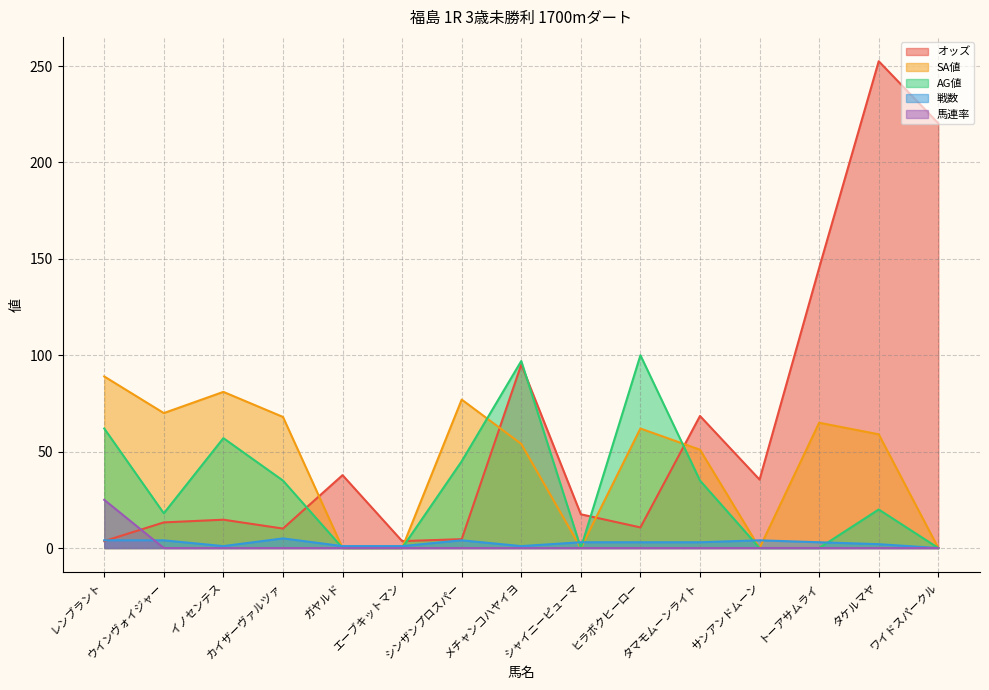

Reading left to right, list all the values displayed in this chart.

オッズ: レンブラント=3.6	ウインヴォイジャー=13.3	イノセンテス=14.7	カイザーヴァルツァ=10.1	ガヤルド=37.8	エーブキットマン=3.6	シンザンプロスパー=4.6	メチャンコハヤイヨ=95.2	シャイニーピューマ=17.5	ヒラボクヒーロー=10.7	タマモムーンライト=68.5	サンアンドムーン=35.5	トーアサムライ=145.3	タケルマヤ=252.5	ワイドスパークル=220.3
SA値: レンブラント=89.0	ウインヴォイジャー=70.0	イノセンテス=81.0	カイザーヴァルツァ=68.0	ガヤルド=0.0	エーブキットマン=0.0	シンザンプロスパー=77.0	メチャンコハヤイヨ=54.0	シャイニーピューマ=0.0	ヒラボクヒーロー=62.0	タマモムーンライト=51.0	サンアンドムーン=0.0	トーアサムライ=65.0	タケルマヤ=59.0	ワイドスパークル=0.0
AG値: レンブラント=62.0	ウインヴォイジャー=18.0	イノセンテス=57.0	カイザーヴァルツァ=35.0	ガヤルド=0.0	エーブキットマン=0.0	シンザンプロスパー=45.0	メチャンコハヤイヨ=97.0	シャイニーピューマ=0.0	ヒラボクヒーロー=100.0	タマモムーンライト=35.0	サンアンドムーン=0.0	トーアサムライ=0.0	タケルマヤ=20.0	ワイドスパークル=0.0
戦数: レンブラント=4.0	ウインヴォイジャー=4.0	イノセンテス=1.0	カイザーヴァルツァ=5.0	ガヤルド=1.0	エーブキットマン=1.0	シンザンプロスパー=4.0	メチャンコハヤイヨ=1.0	シャイニーピューマ=3.0	ヒラボクヒーロー=3.0	タマモムーンライト=3.0	サンアンドムーン=4.0	トーアサムライ=3.0	タケルマヤ=2.0	ワイドスパークル=0.0
馬連率: レンブラント=25.0	ウインヴォイジャー=0.0	イノセンテス=0.0	カイザーヴァルツァ=0.0	ガヤルド=0.0	エーブキットマン=0.0	シンザンプロスパー=0.0	メチャンコハヤイヨ=0.0	シャイニーピューマ=0.0	ヒラボクヒーロー=0.0	タマモムーンライト=0.0	サンアンドムーン=0.0	トーアサムライ=0.0	タケルマヤ=0.0	ワイドスパークル=0.0